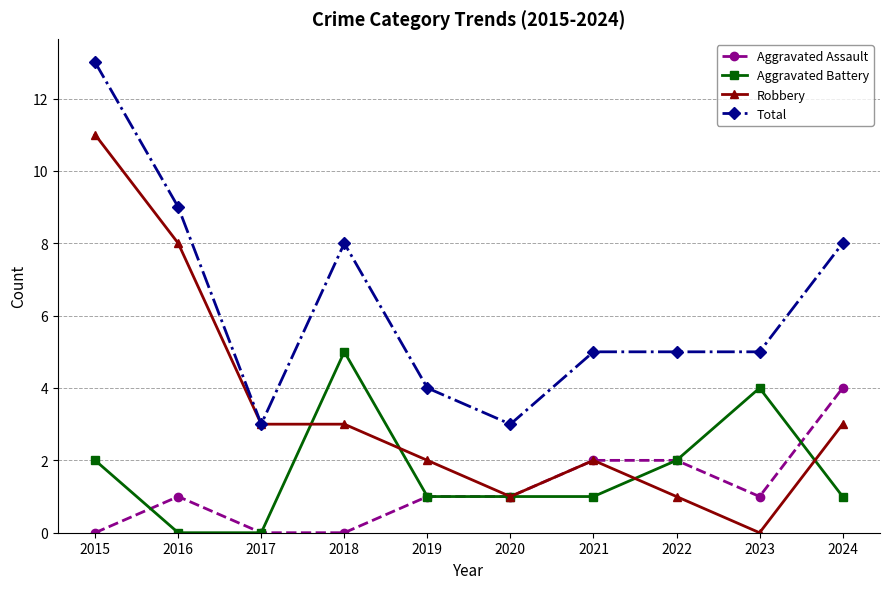

Does the chart have visible grid lines?

Yes